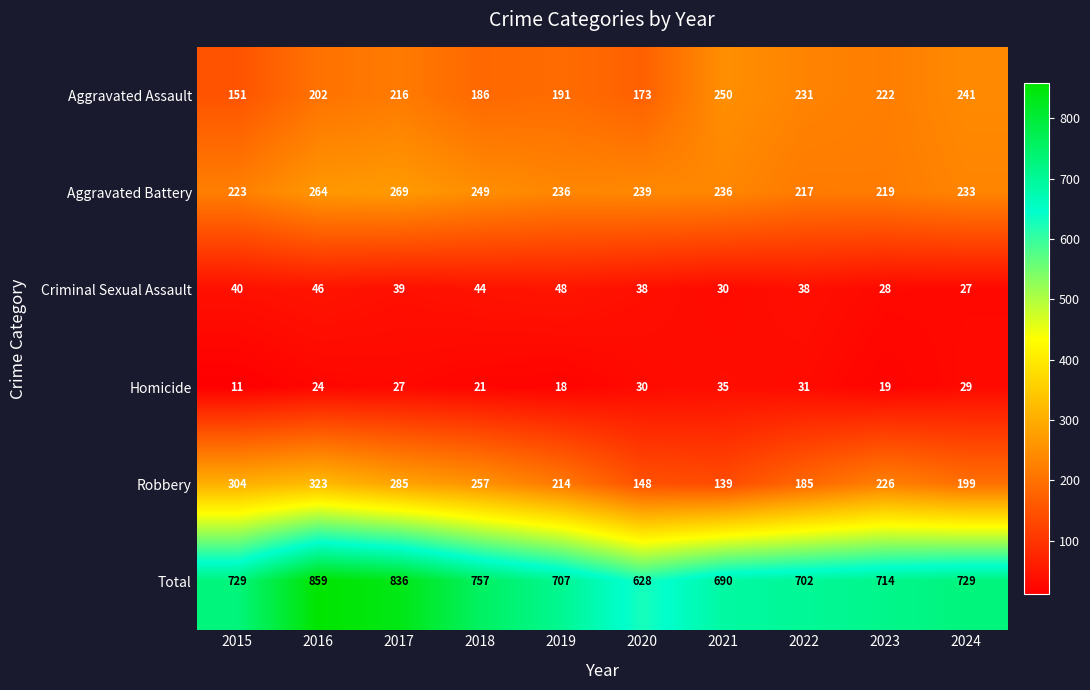

What is the minimum value shown in the chart?

11